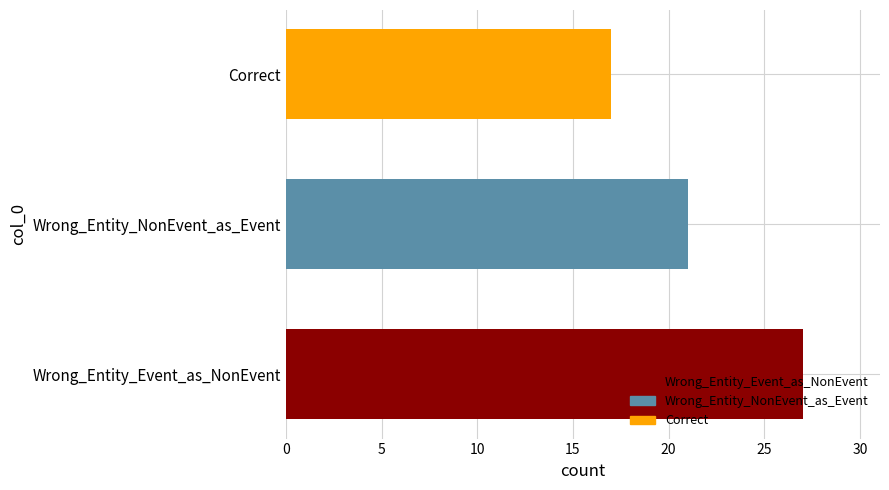

True or false: the data shows 29 at Correct.

False